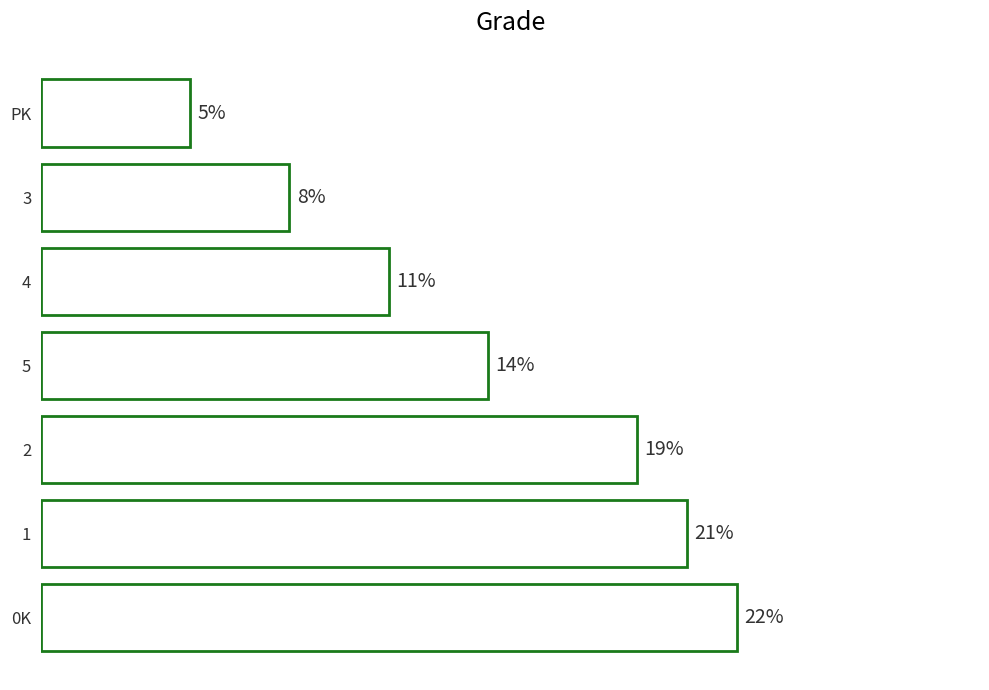

Are the bars horizontal?

Yes